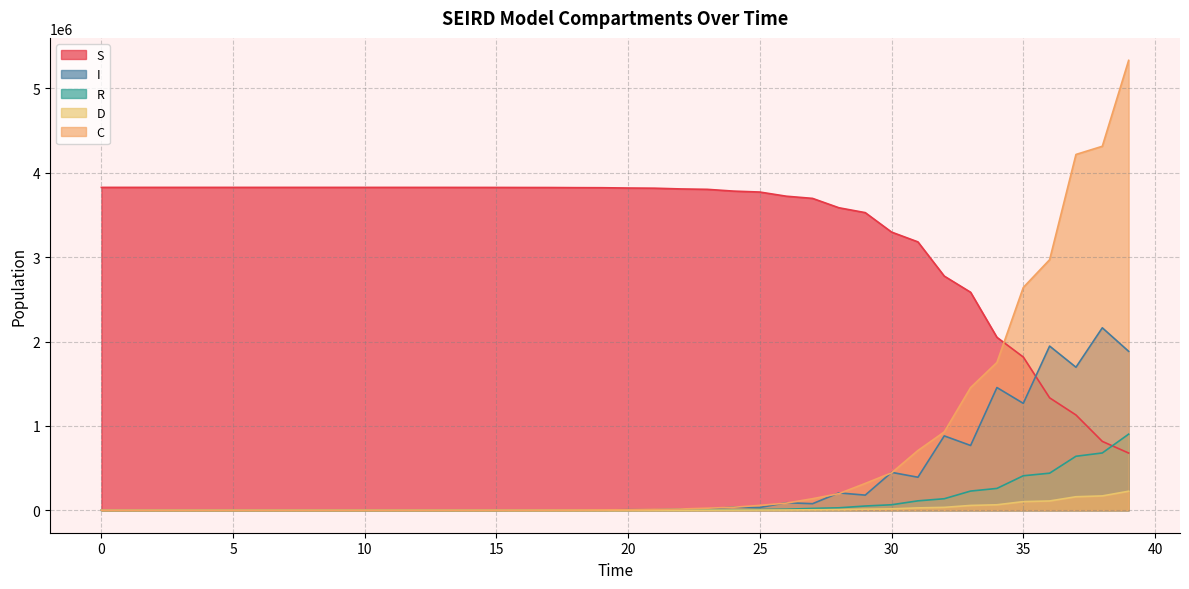

Is the value of S at 0 greater than the value of I at 14?

Yes